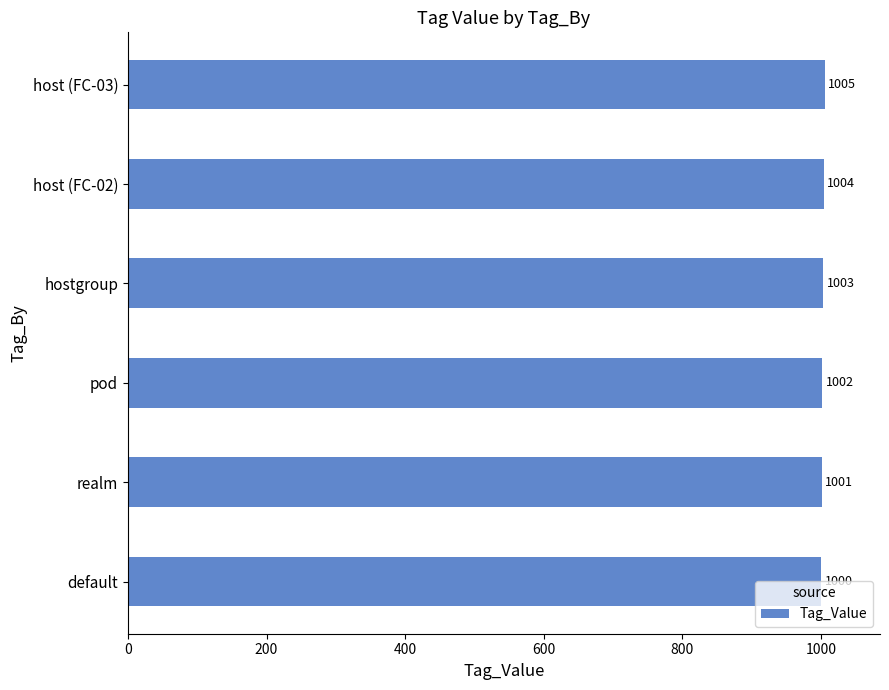

Rank the categories by value from lowest to highest.

default, realm, pod, hostgroup, host (FC-02), host (FC-03)